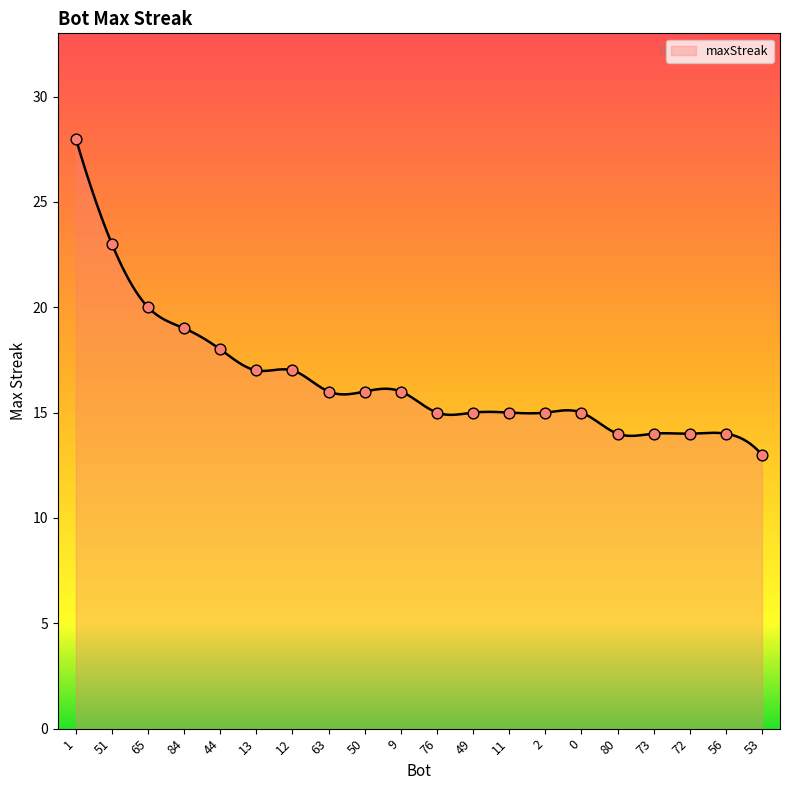

What is the smallest value displayed?

13.0